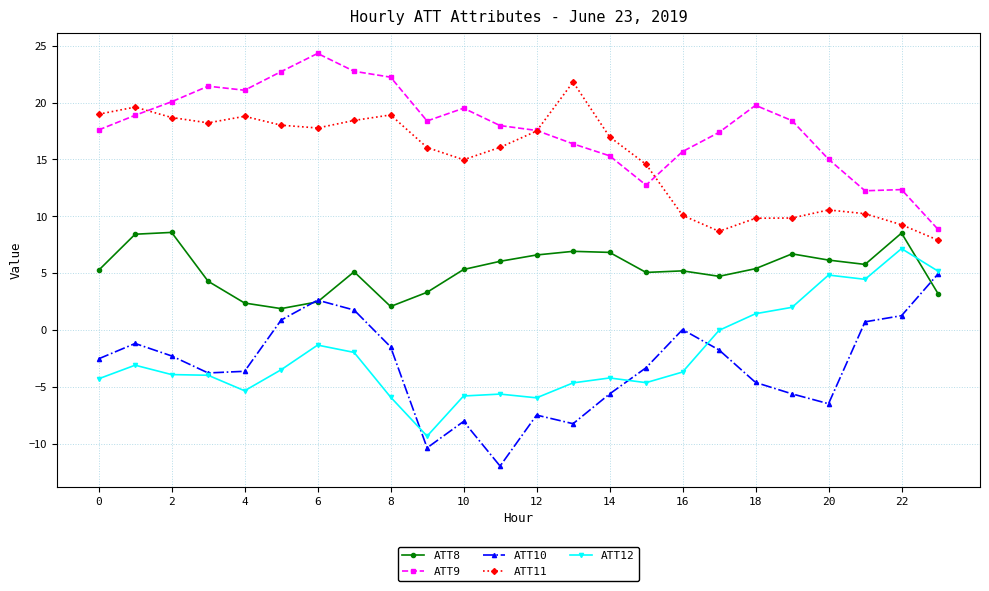

True or false: ATT10 has more than 2 interior local peaks.

True